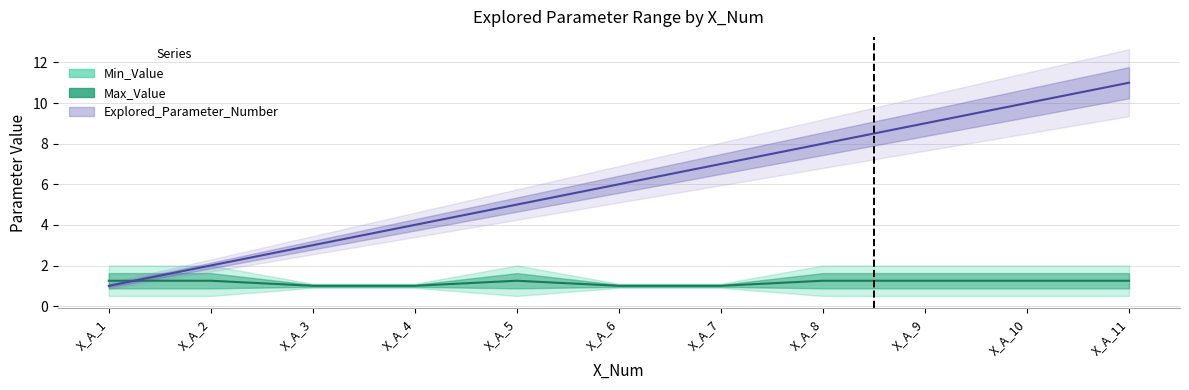

Reading right to left, what are all the values shown in this chart?

1.2	1.2	1.2	1.2	1.0	1.0	1.2	1.0	1.0	1.2	1.2